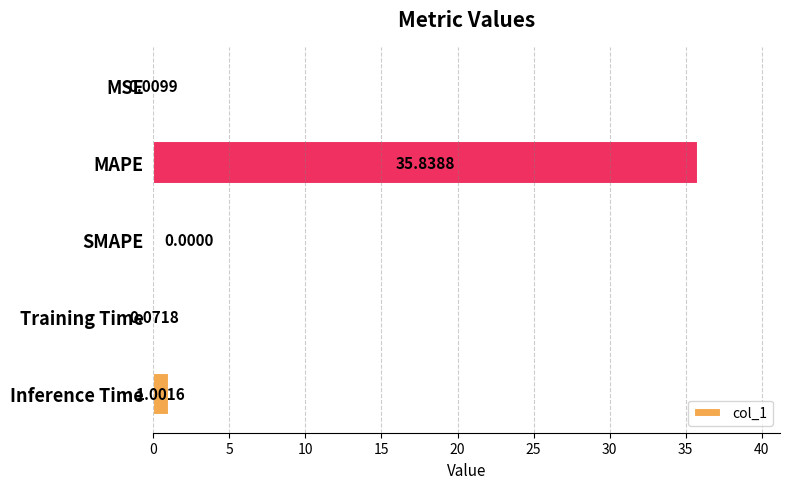

Where is the data nearest to the value 17?

Inference Time